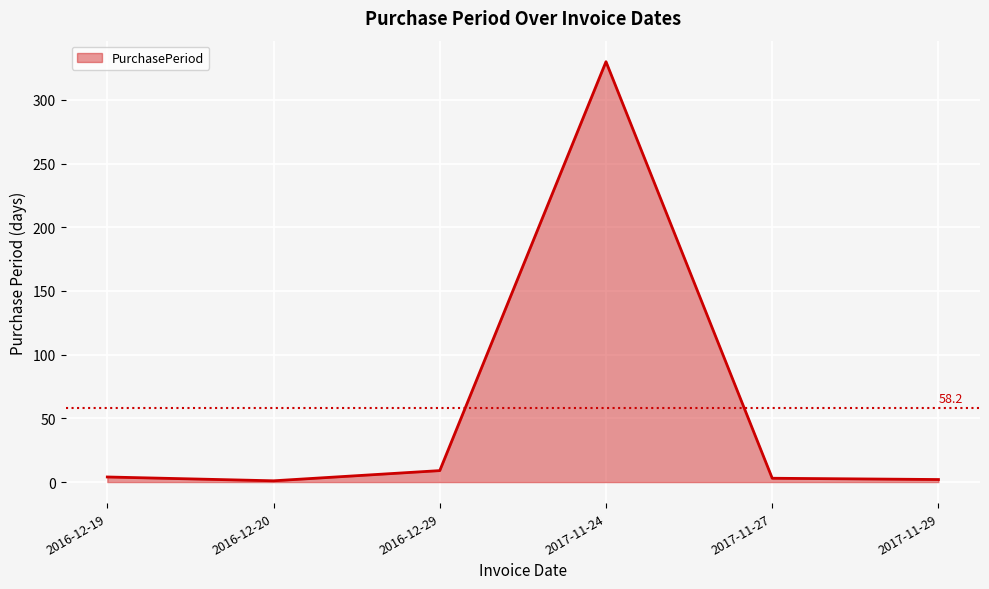

What is the maximum value shown in the chart?

330